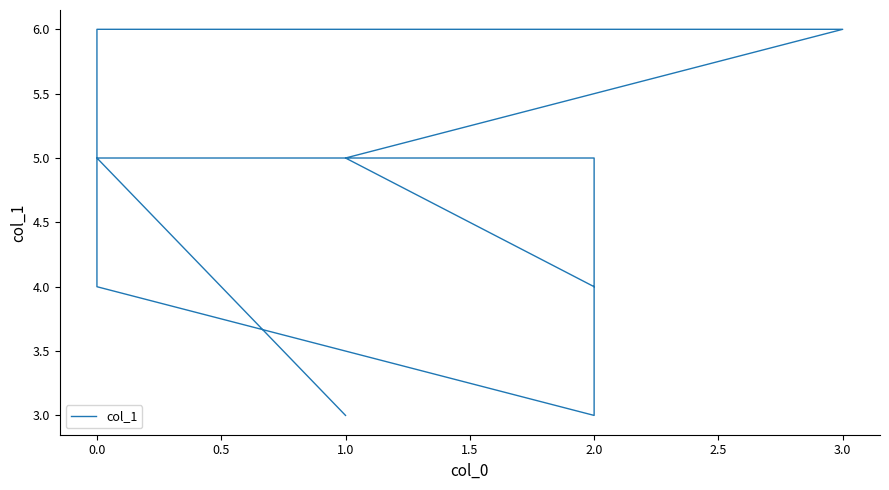

Is it true that the value at 0.0 is 7?

False